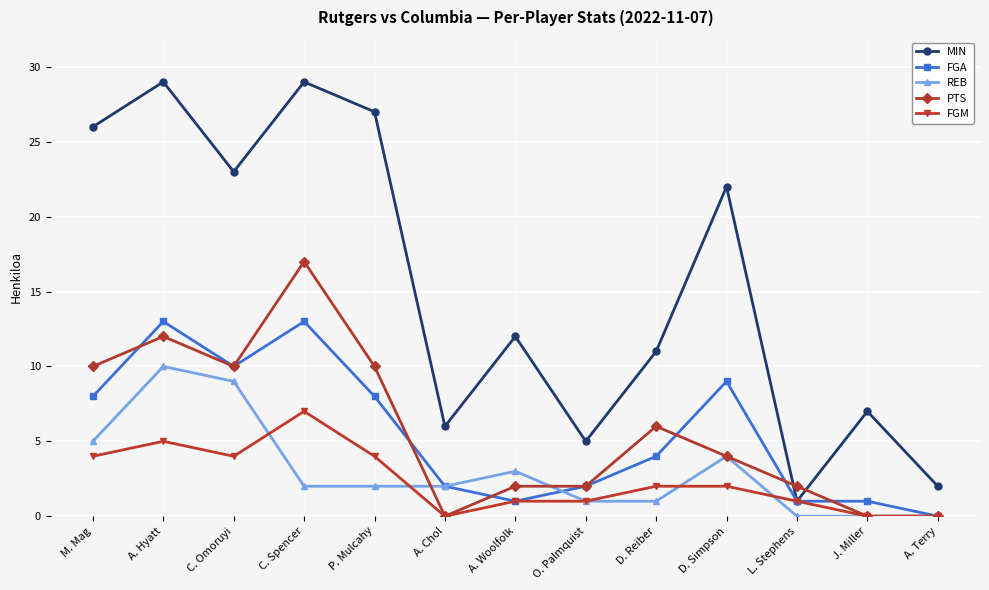

What is the sum of the MIN values at A. Hyatt and D. Simpson?

51